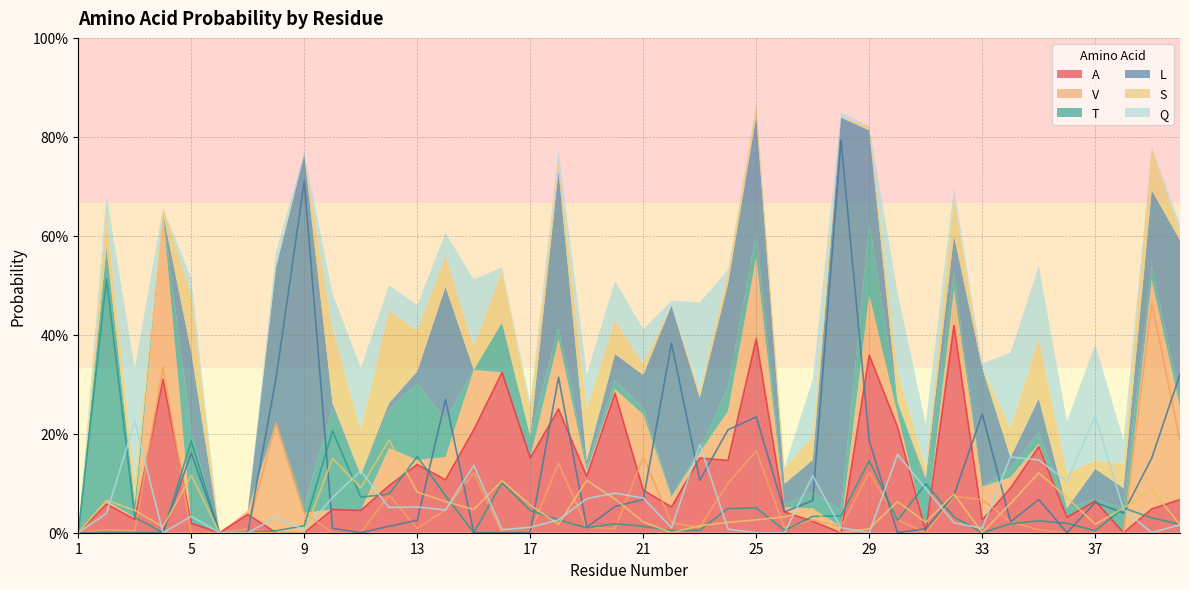

The value of T at 40 is 0.0. True or false?

True